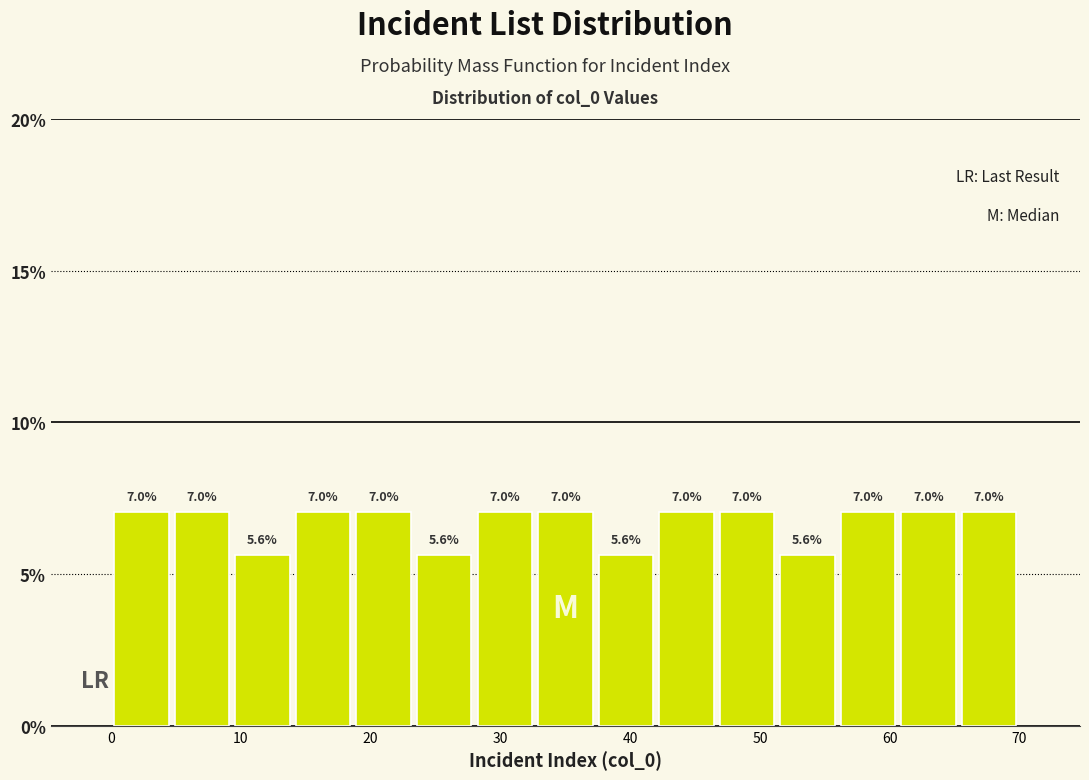

Reading left to right, list every bar in this chart as the range it spans on the x-axis followed by its height. The bar edges are not printed on the chart, so give them approximately, as read against the axis.

0 to 5: 7.0
5 to 9: 7.0
9 to 14: 5.6
14 to 19: 7.0
19 to 23: 7.0
23 to 28: 5.6
28 to 33: 7.0
33 to 37: 7.0
37 to 42: 5.6
42 to 47: 7.0
47 to 51: 7.0
51 to 56: 5.6
56 to 61: 7.0
61 to 65: 7.0
65 to 70: 7.0